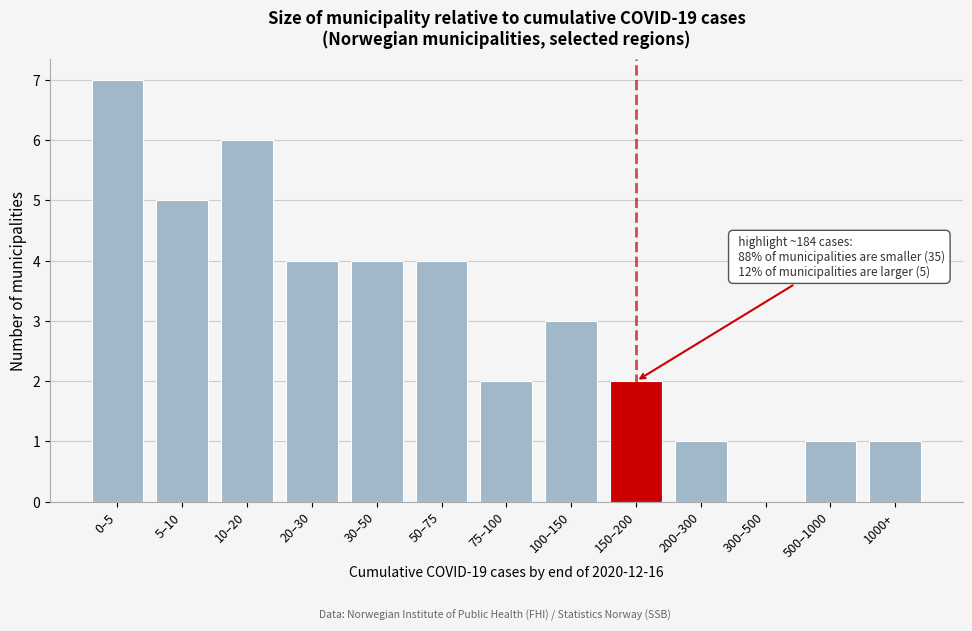

Reading left to right, transcribe all the data shown in this chart.

0–5=7	5–10=5	10–20=6	20–30=4	30–50=4	50–75=4	75–100=2	100–150=3	150–200=2	200–300=1	300–500=0	500–1000=1	1000+=1